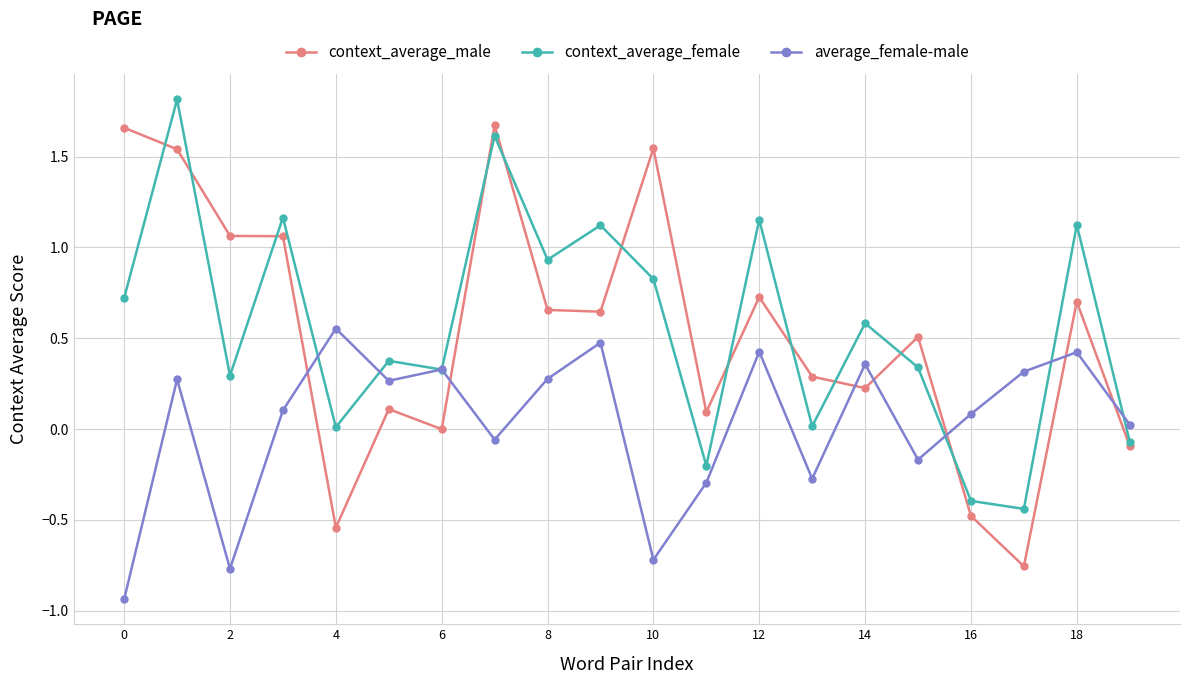

How many intersections are there between context_average_male and average_female-male?

7